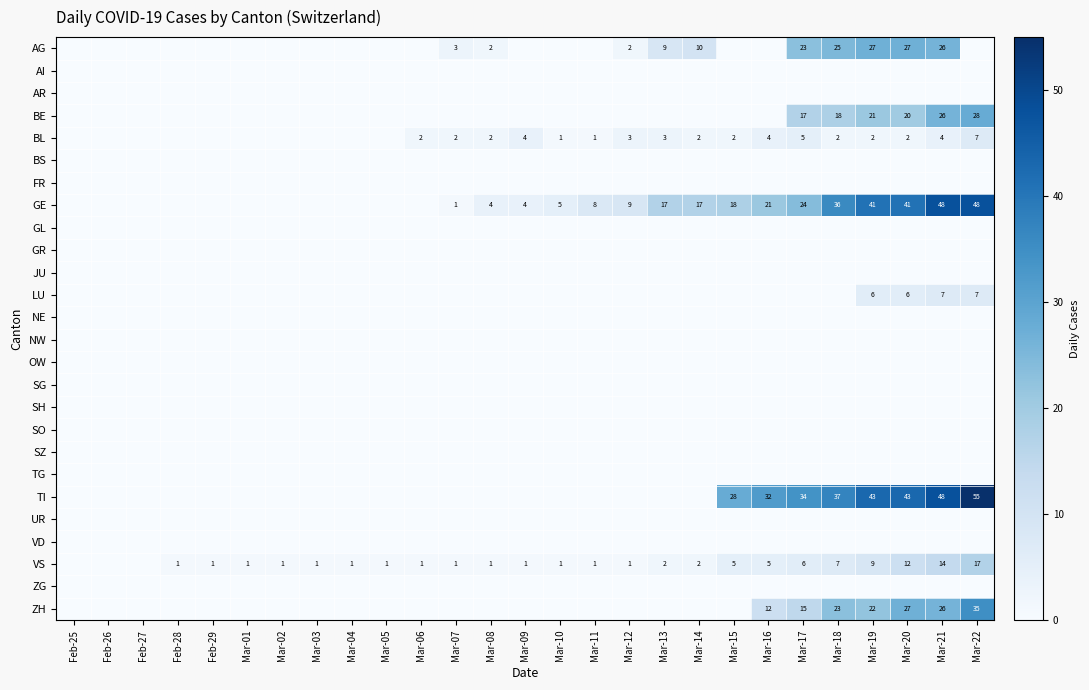

What is the spread (max minus min) of values at Mar-19?

43